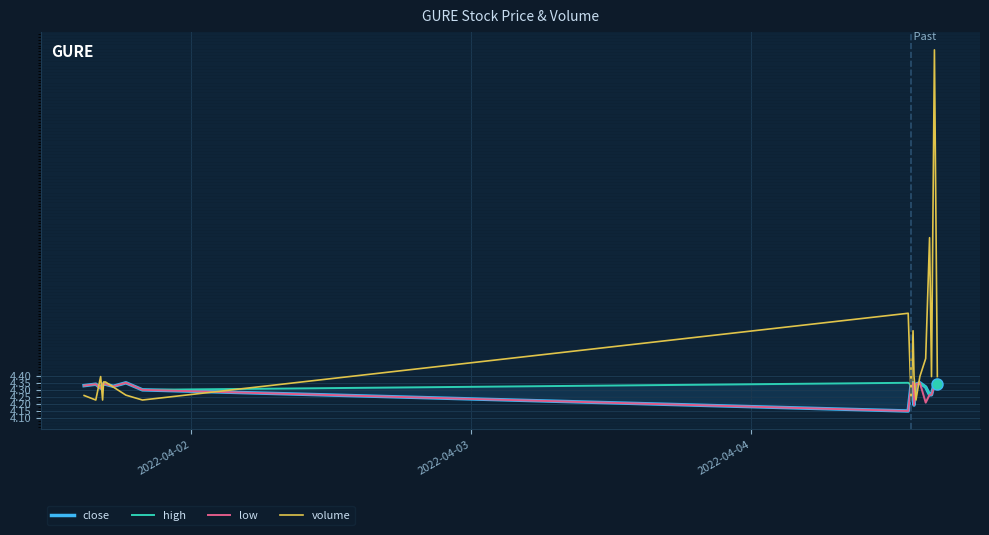

What is the value of the close point at the 1st from the left?

4.3